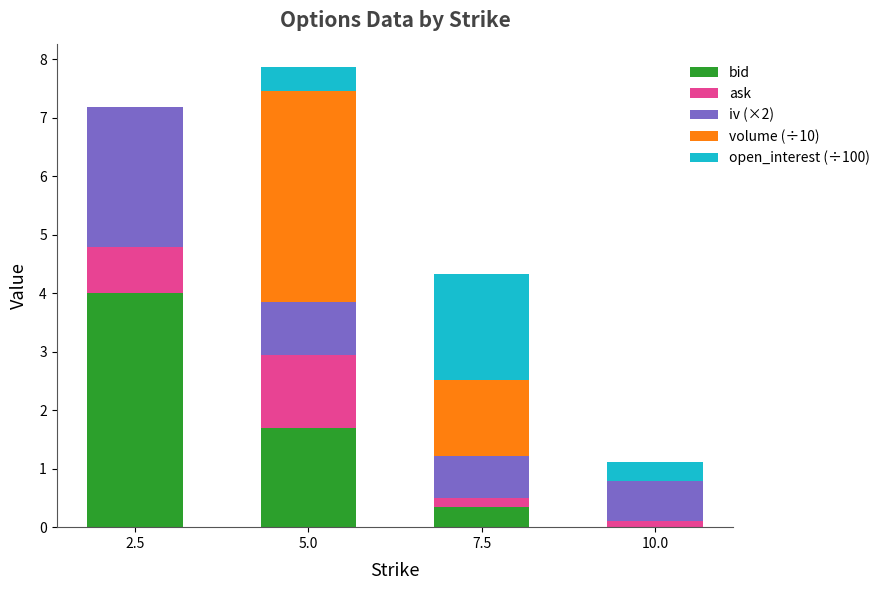

What is the maximum value for bid?

4.0